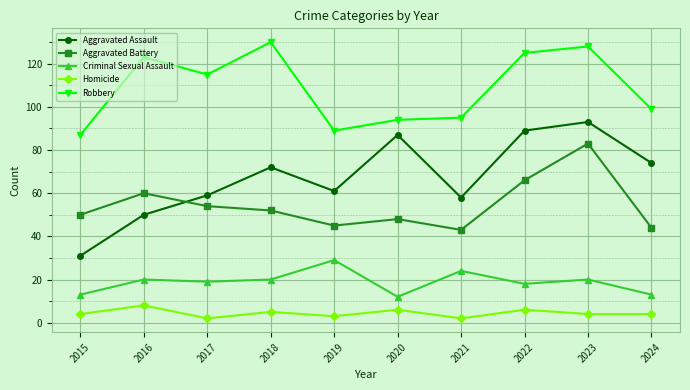

Which series changed the most between 2017 and 2021?

Robbery